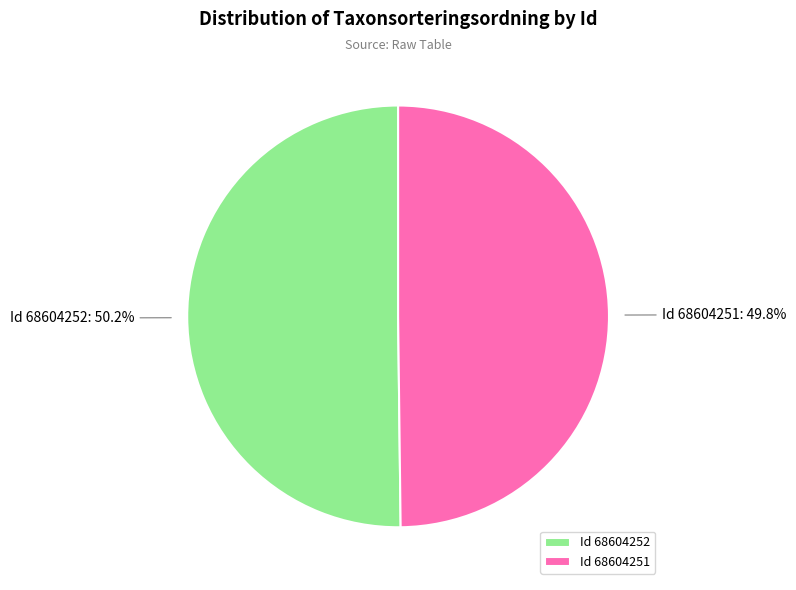

Approximately how many times larger is the value at Id 68604251 compared to Id 68604252?

1.0